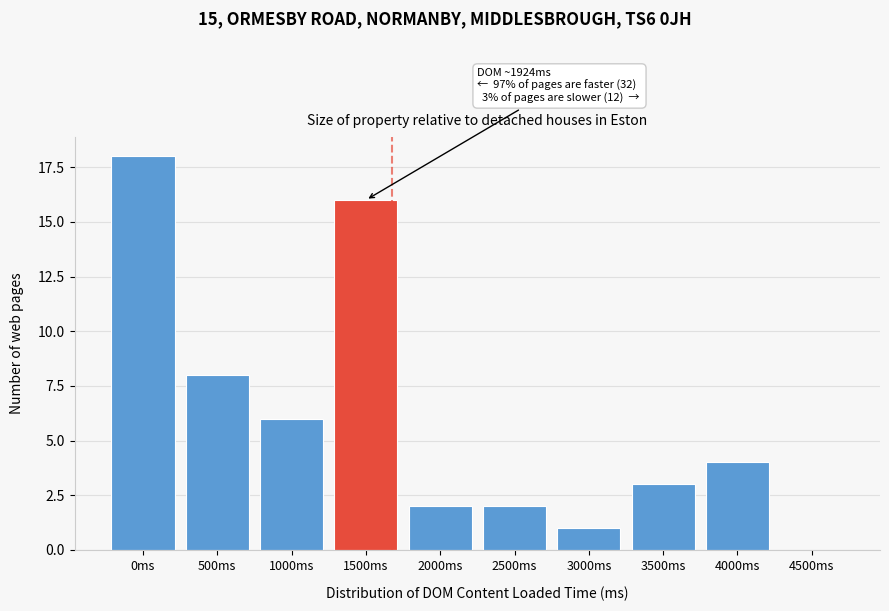

Reading left to right, what are all the values shown in this chart?

0ms=18	500ms=8	1000ms=6	1500ms=16	2000ms=2	2500ms=2	3000ms=1	3500ms=3	4000ms=4	4500ms=0